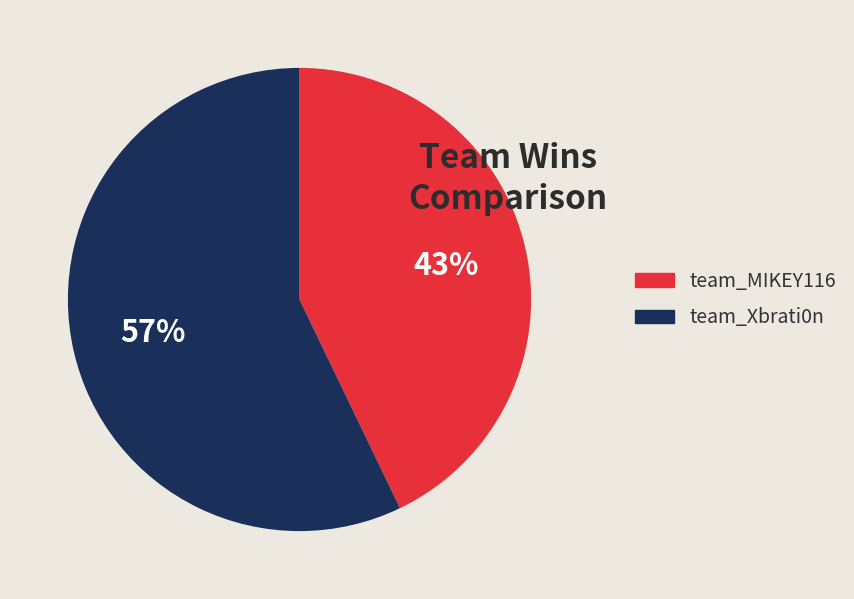

Is team_Xbrati0n the majority of the pie?

Yes